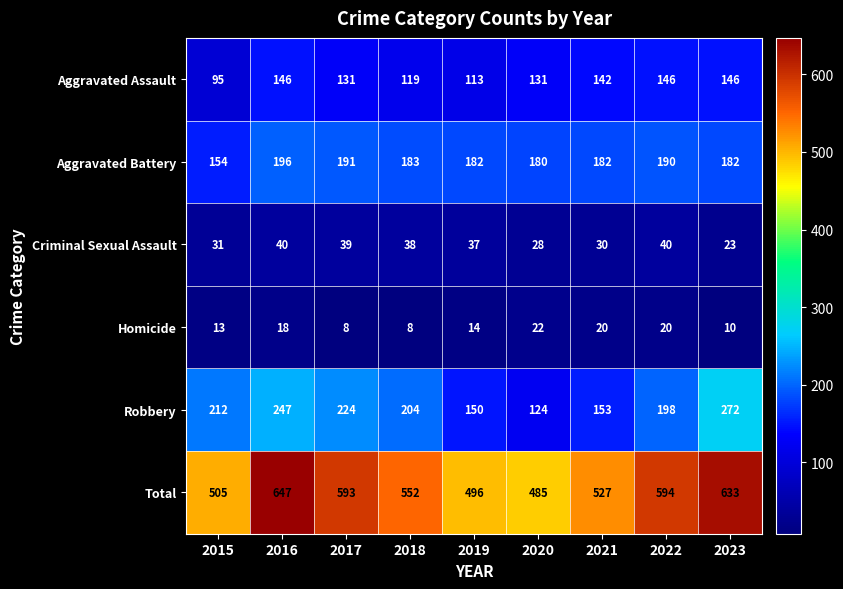

What is the lowest value of the Aggravated Assault series?

95